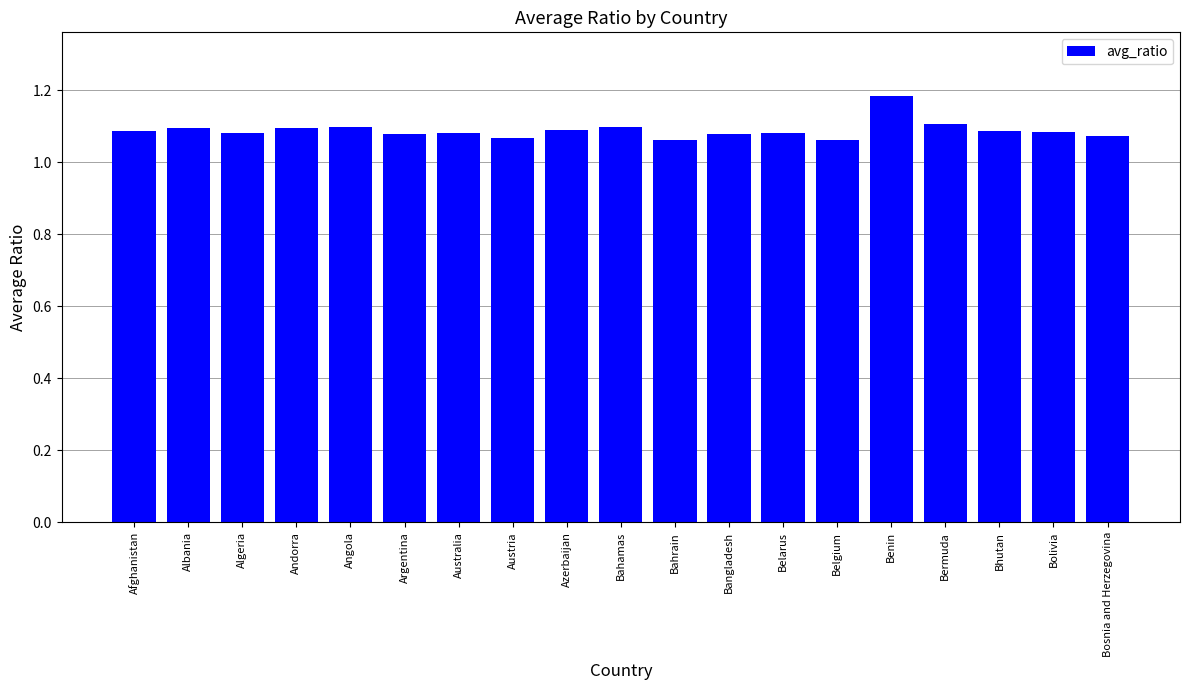

Which category has the highest value across all series?

Benin